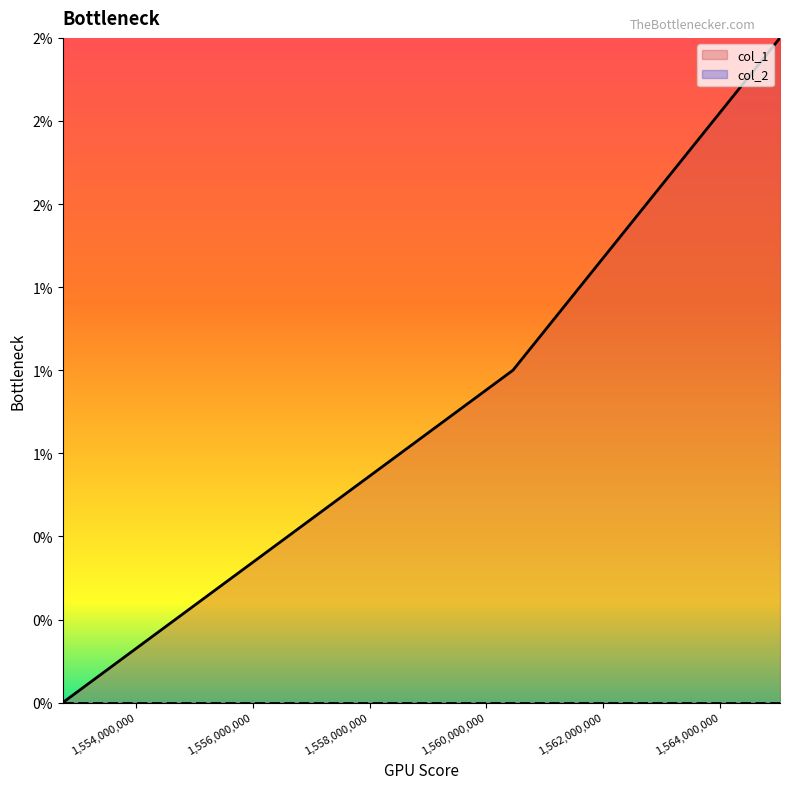

How many distinct data groups are displayed?

1